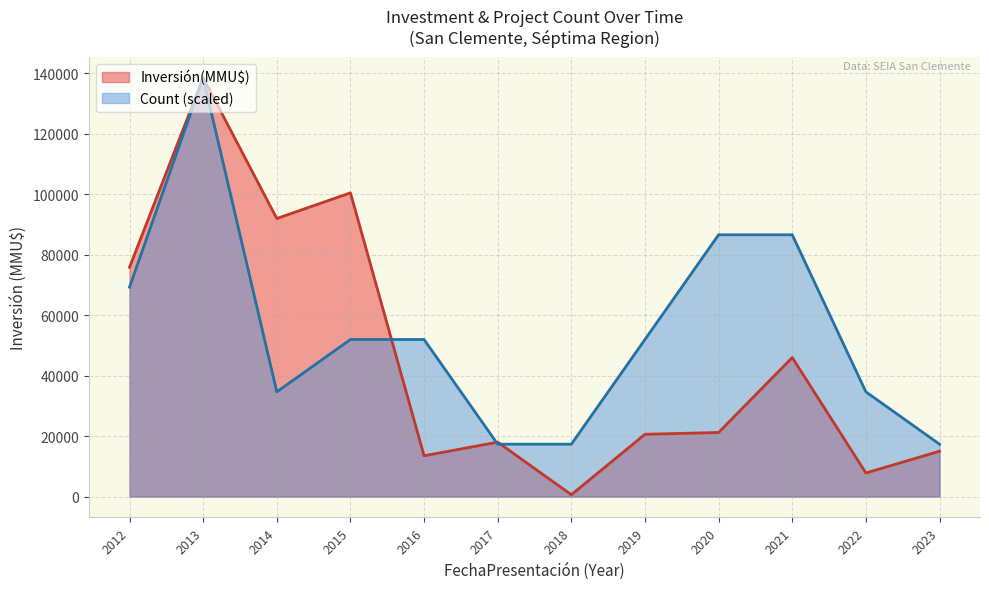

Rank the series by their average value, from lowest to highest.

Inversión(MMU$), Count (scaled)